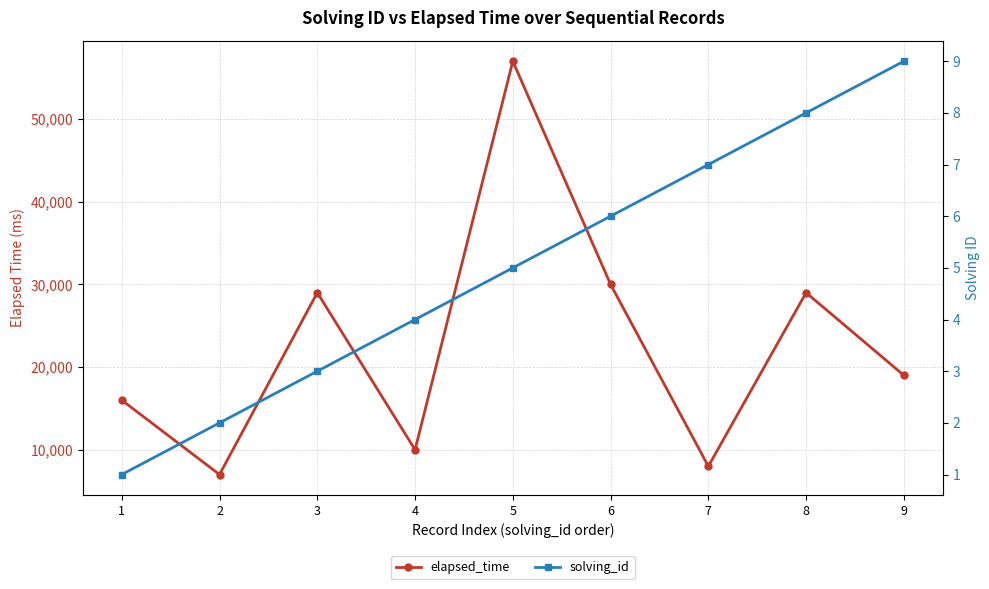

Reading right to left, what are all the values shown in this chart?

elapsed_time: 9=19000	8=29000	7=8000	6=30000	5=57000	4=10000	3=29000	2=7000	1=16000
solving_id: 9=9	8=8	7=7	6=6	5=5	4=4	3=3	2=2	1=1